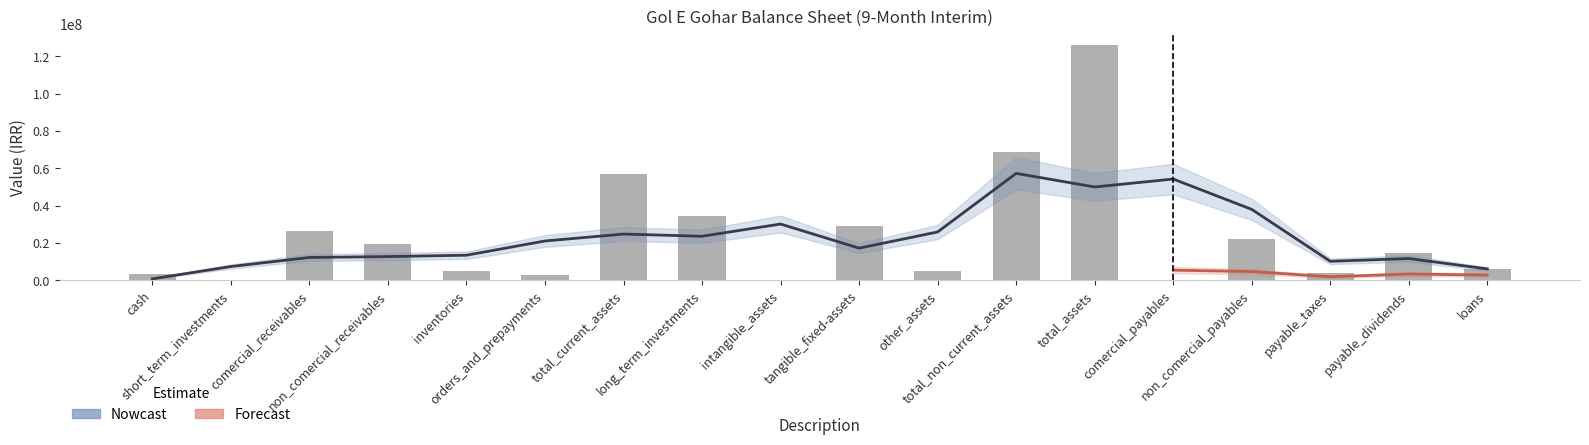

Does the chart contain stacked bars?

No